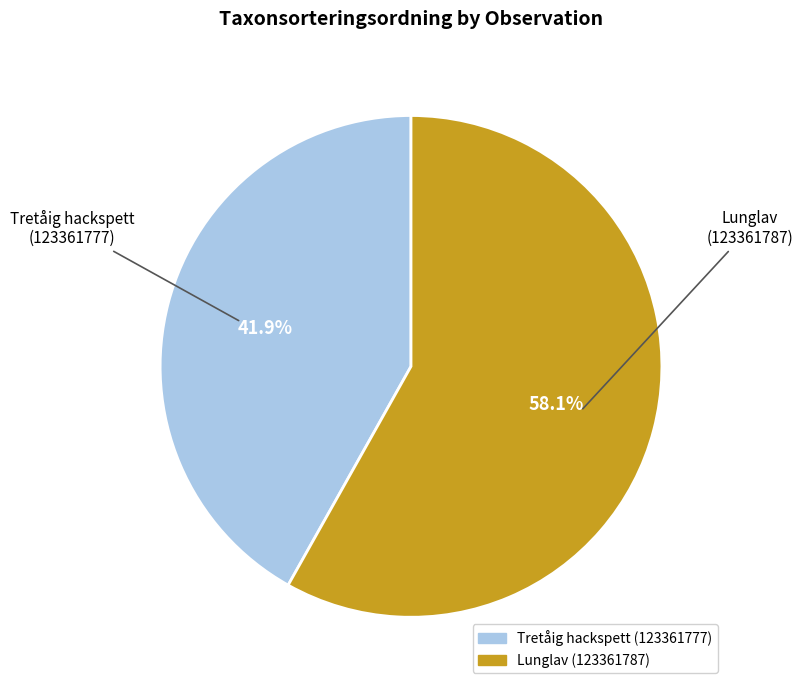

What is the majority slice?

Lunglav (123361787)